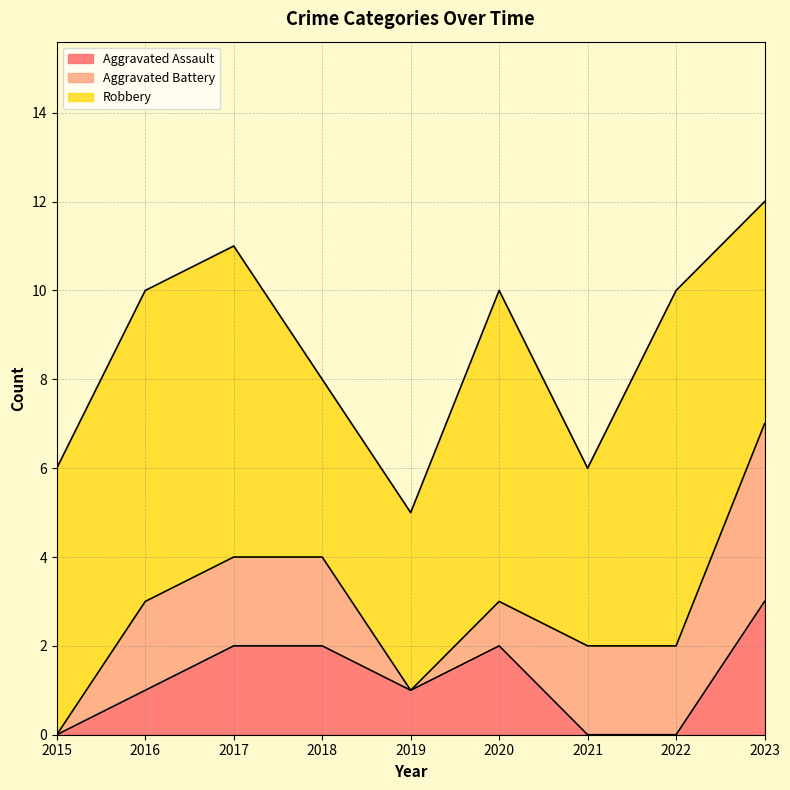

Which series has the largest total across all categories?

Robbery